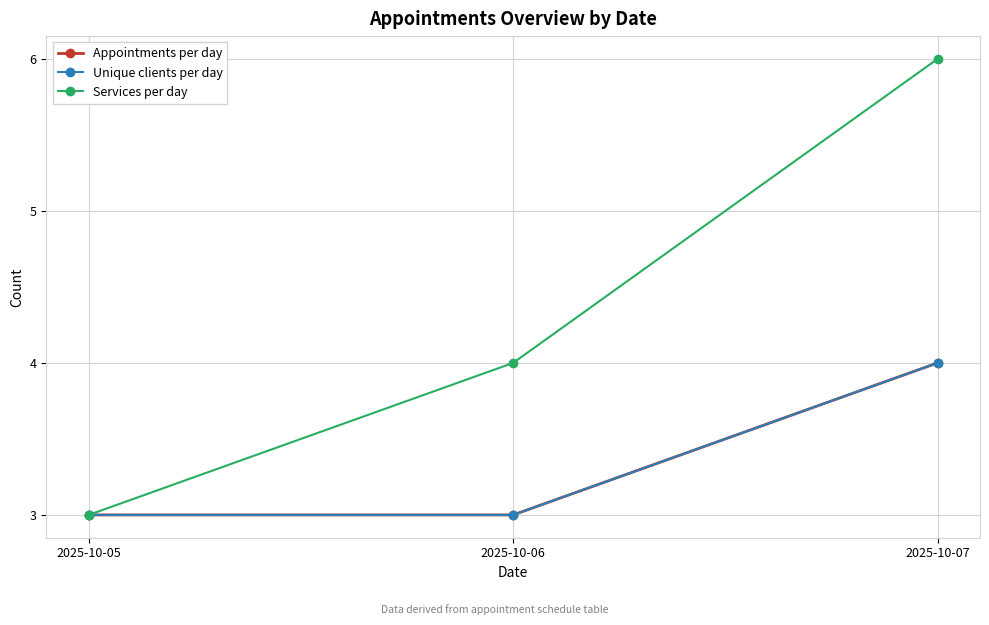

Does the chart have visible grid lines?

Yes